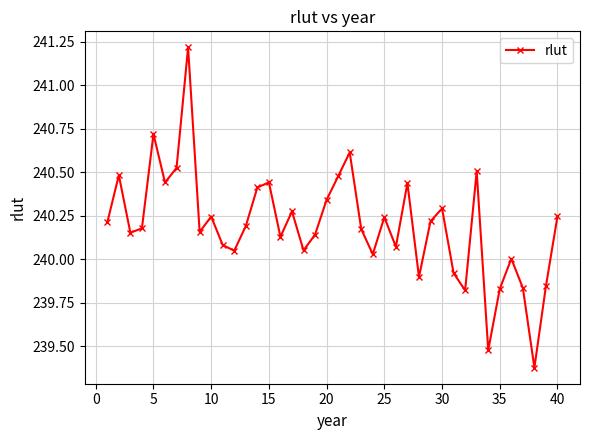

What is the difference between the maximum and second lowest values?

1.7